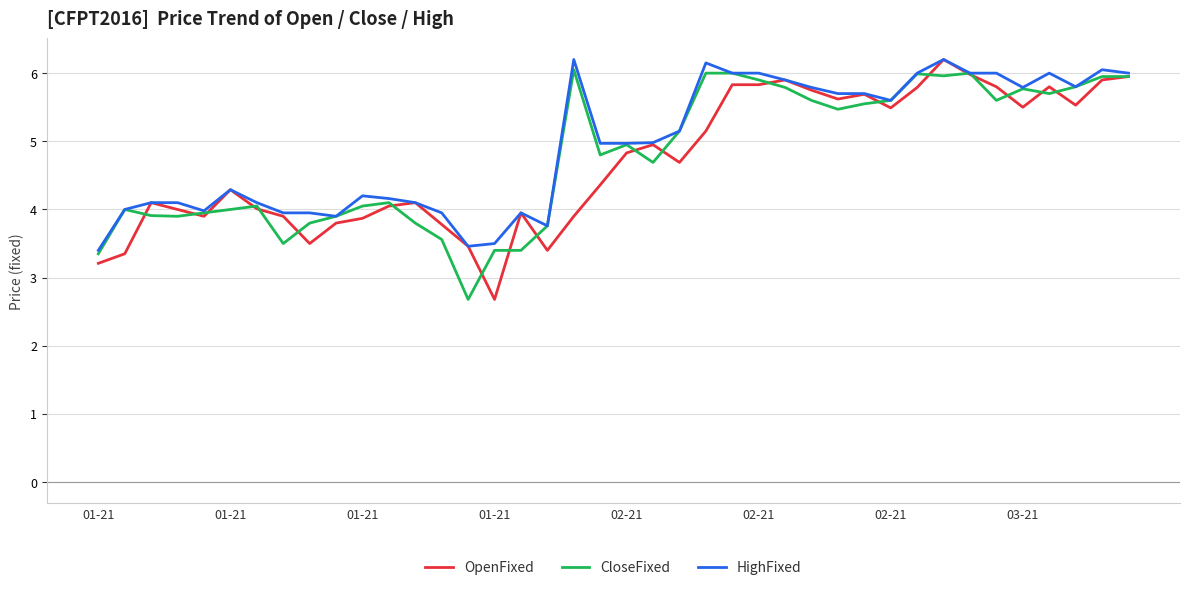

What is the maximum value for HighFixed?

6.2